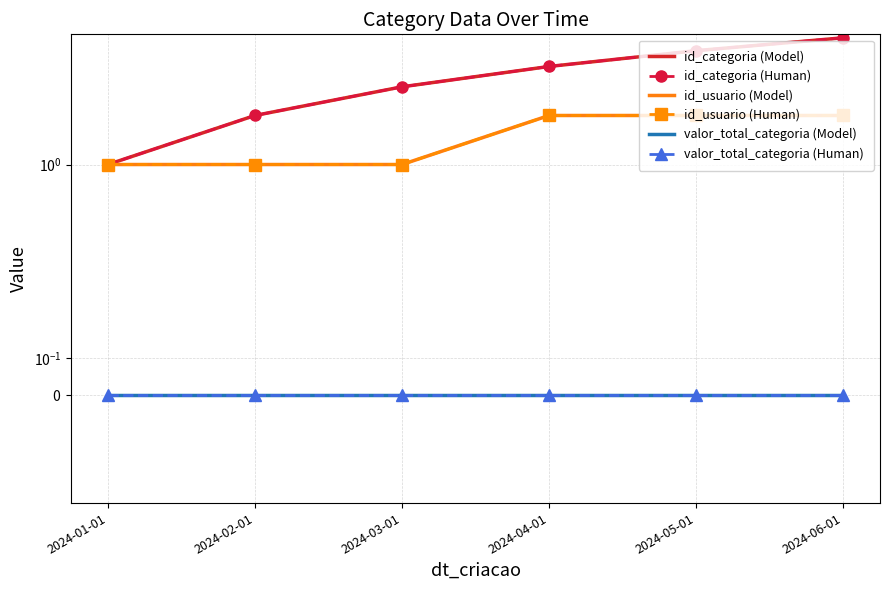

At which category does the chart reach its minimum across all series?

2024-01-01